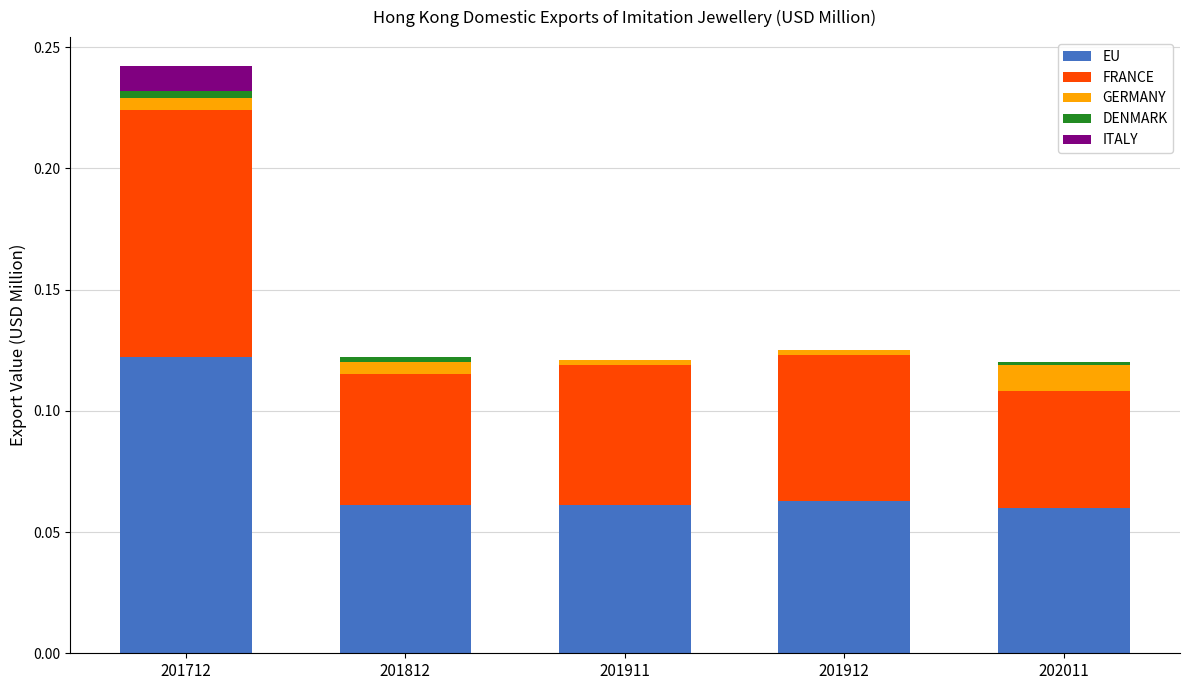

Is it true that EU equals 0.0 at 201812?

False